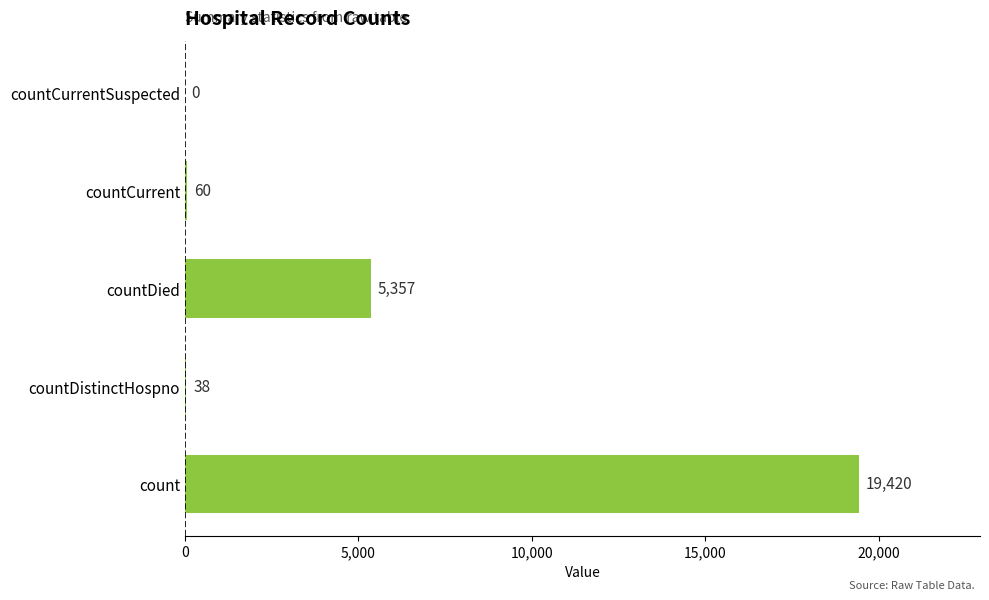

At which category does the chart reach its peak across all series?

count